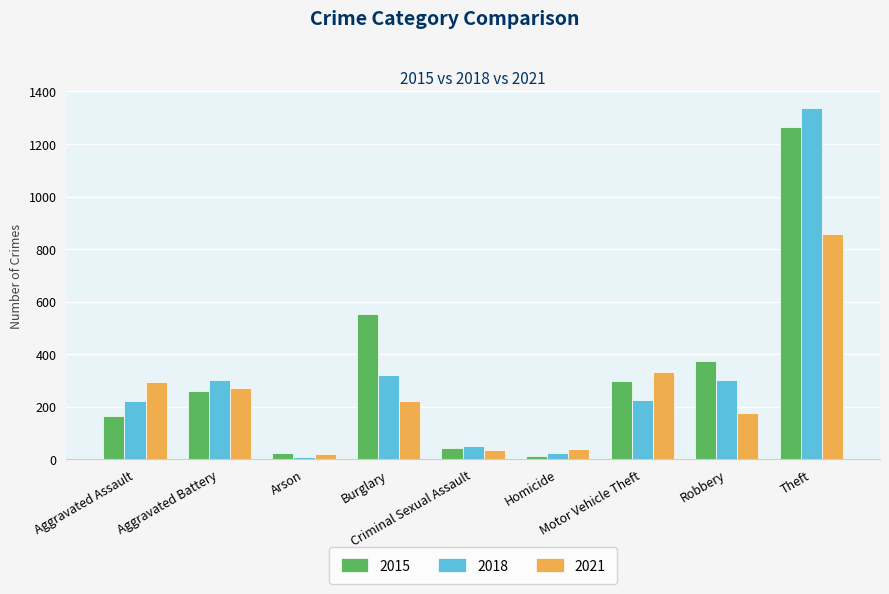

Which series has the largest range (max minus min)?

2018